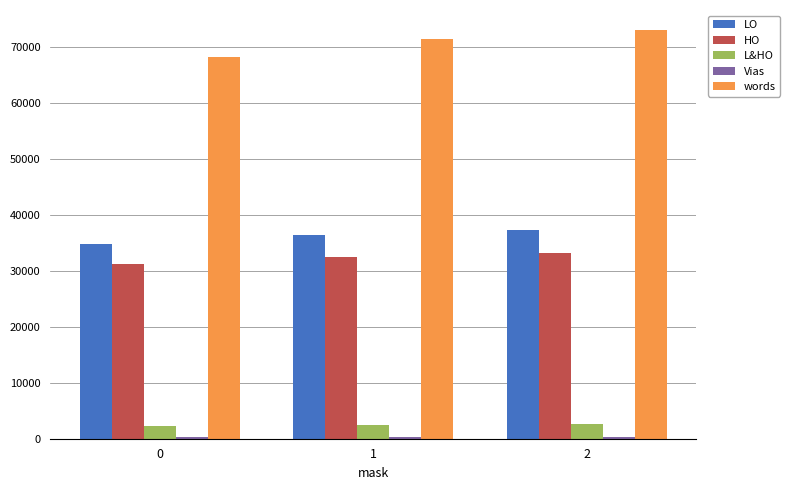

Which series has the largest range (max minus min)?

words